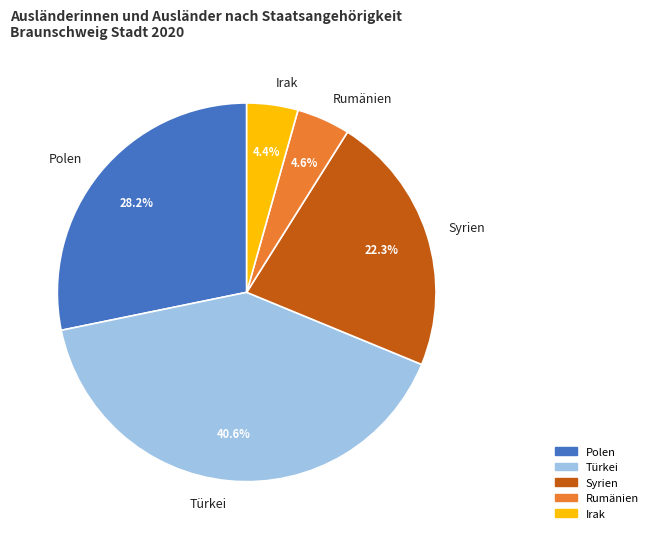

To the nearest percent, what is the average slice percentage?

20%